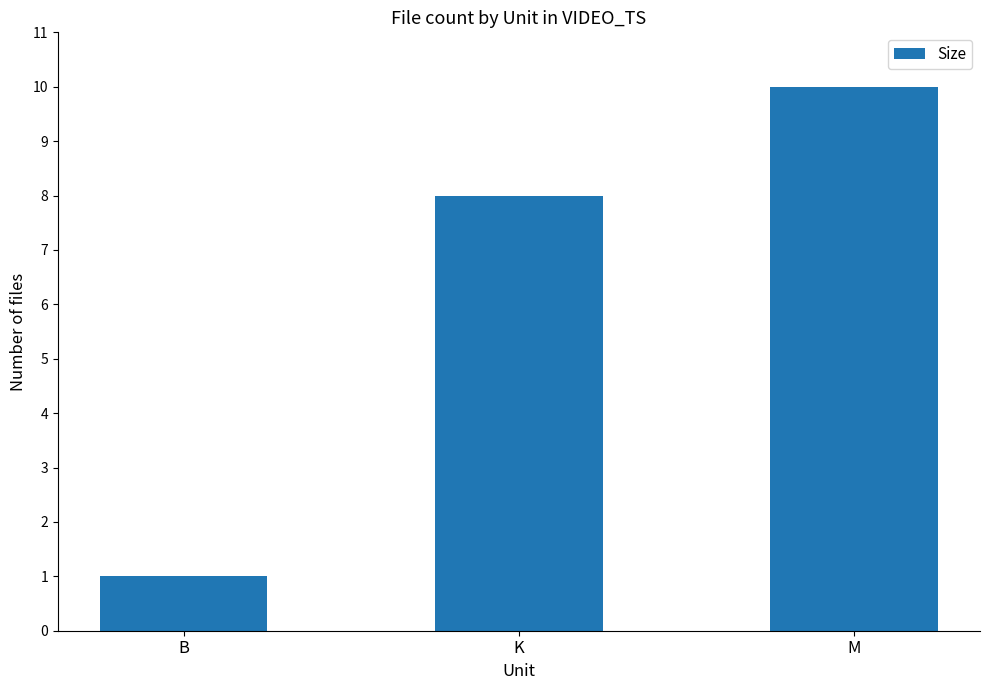

The value at B is 1. True or false?

True